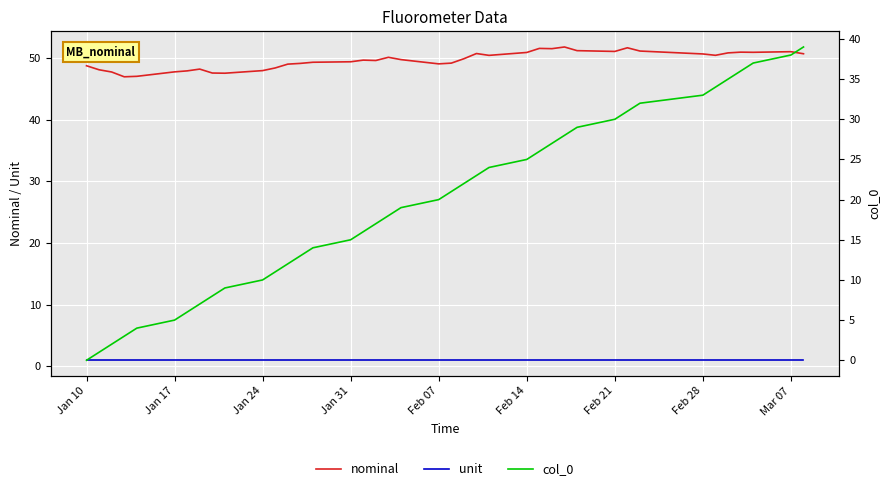

True or false: unit and nominal cross at least once.

False